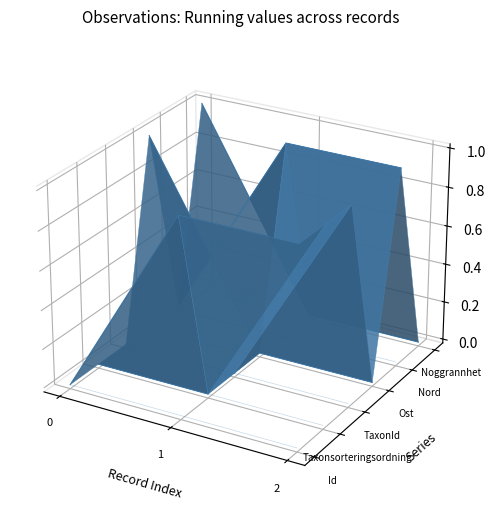

What is the difference between the Id values at 2 and 0?

0.1